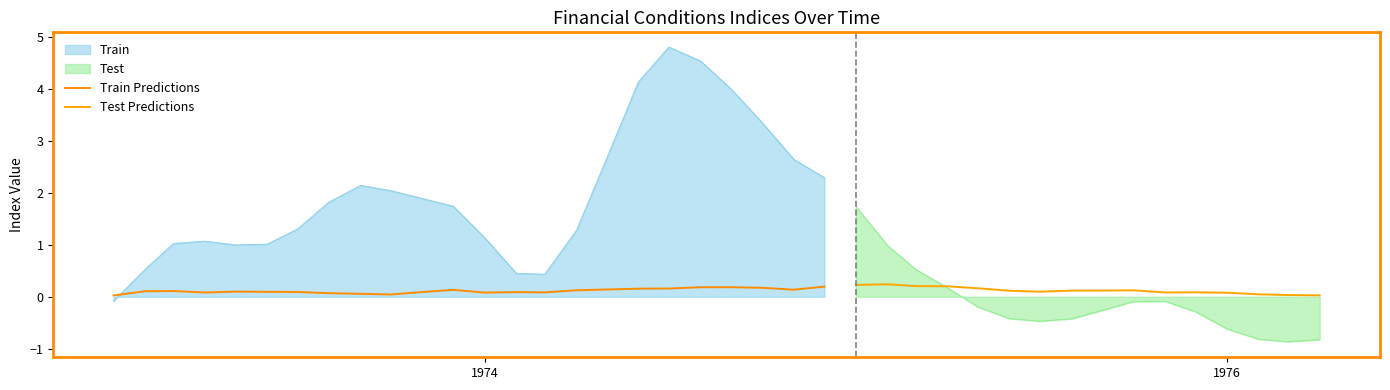

What is the total value across all series at 37?

-0.8